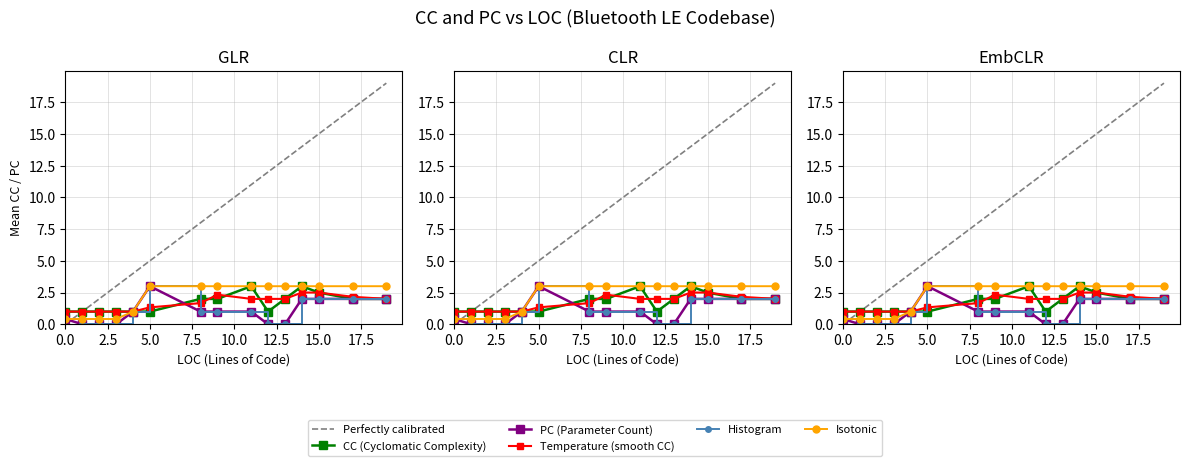

True or false: Isotonic has more than 2 points higher than both neighbors.

False